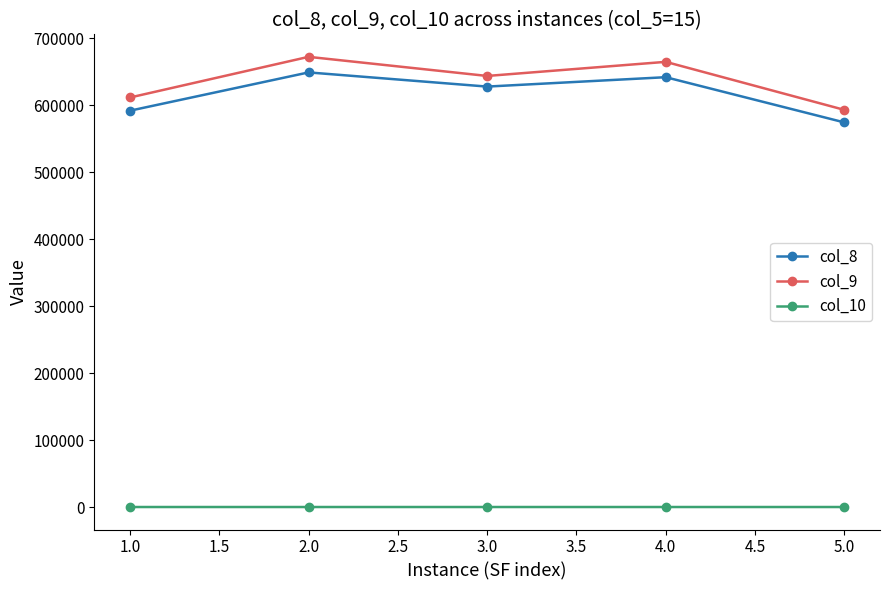

Which series has the widest spread of values?

col_9